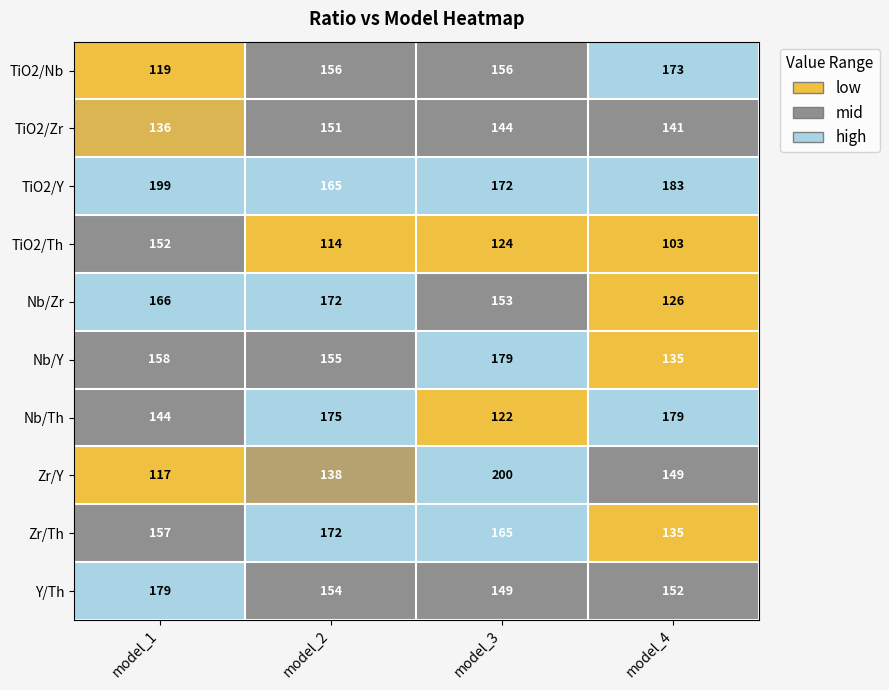

What is the difference between the TiO2/Nb values at model_2 and model_1?

37